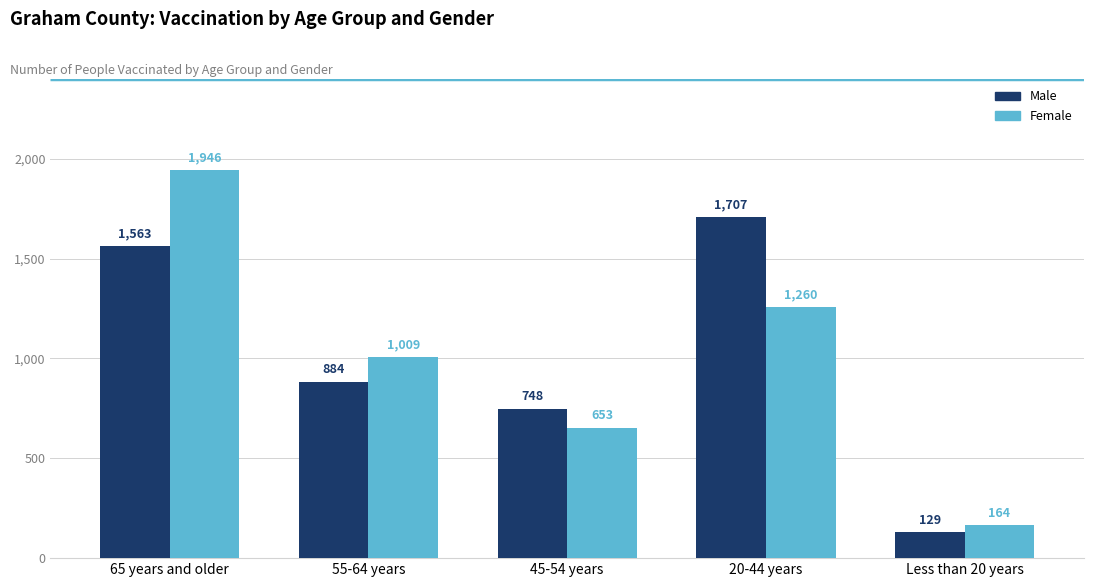

How many distinct data groups are displayed?

2